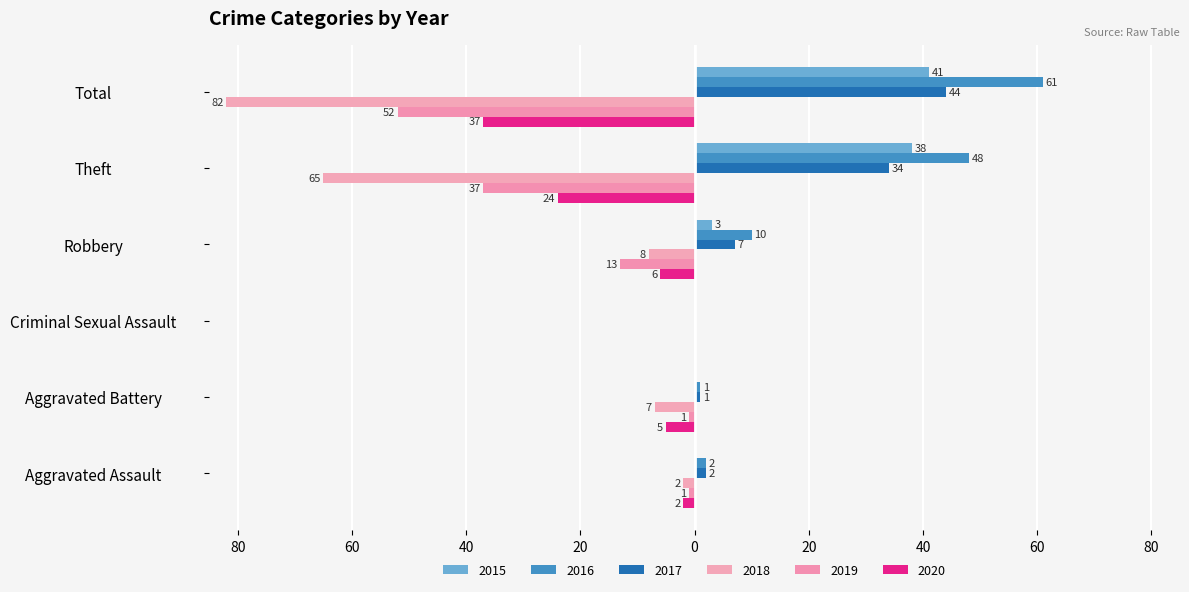

What is the maximum value for 2017?

44